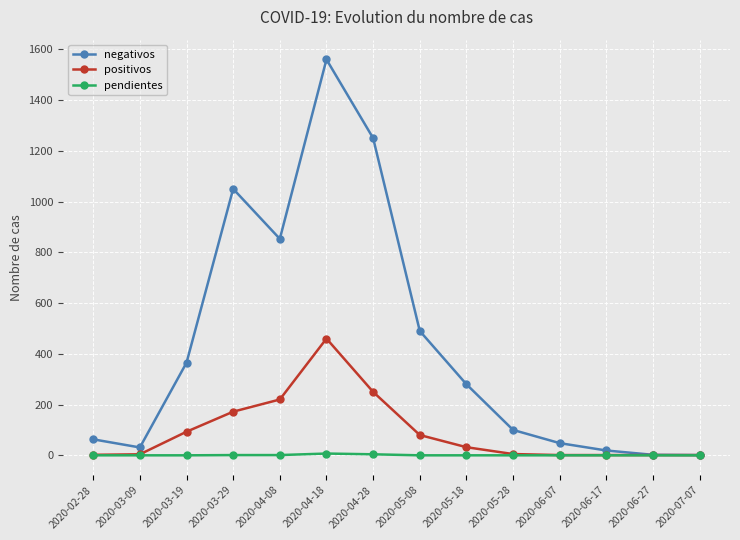

What is the greatest value displayed?

1560